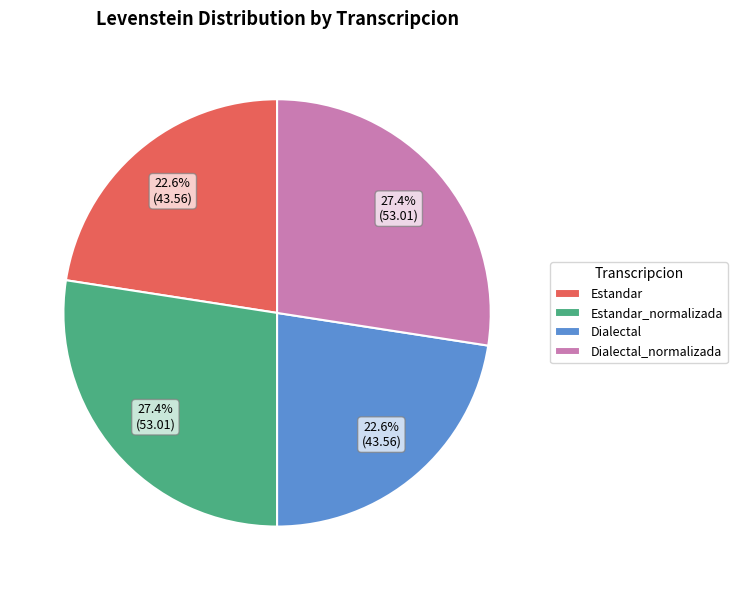

How many segments does this pie chart have?

4